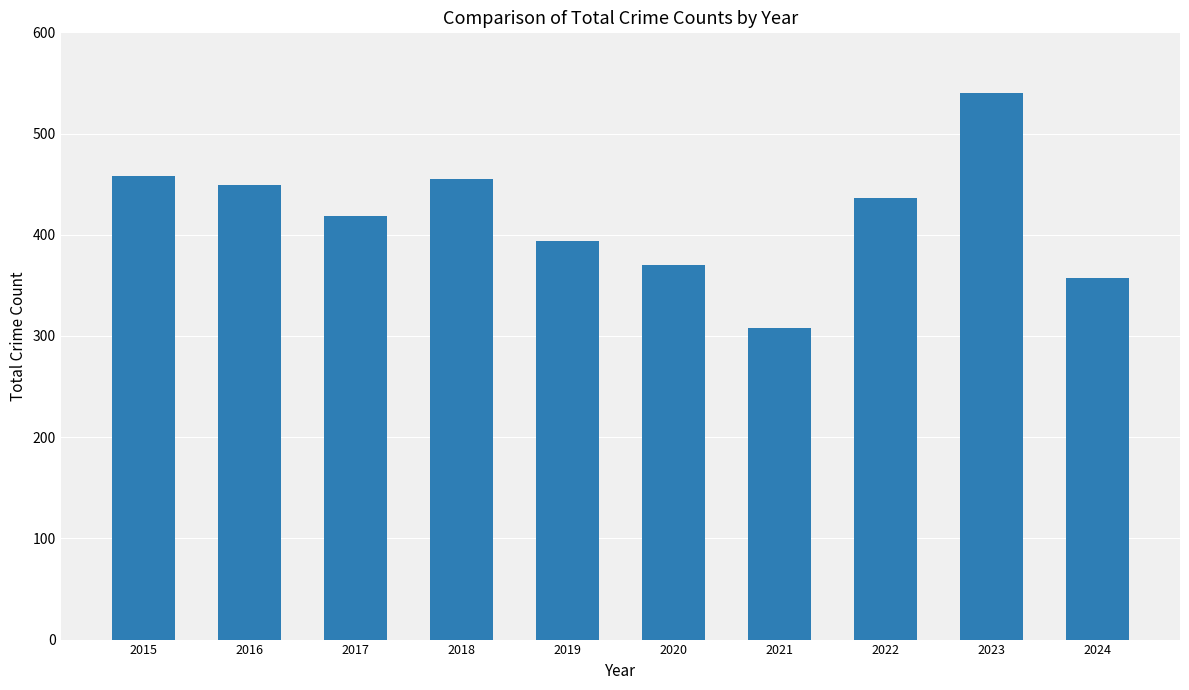

What is the difference between the values at 2022 and 2017?

17